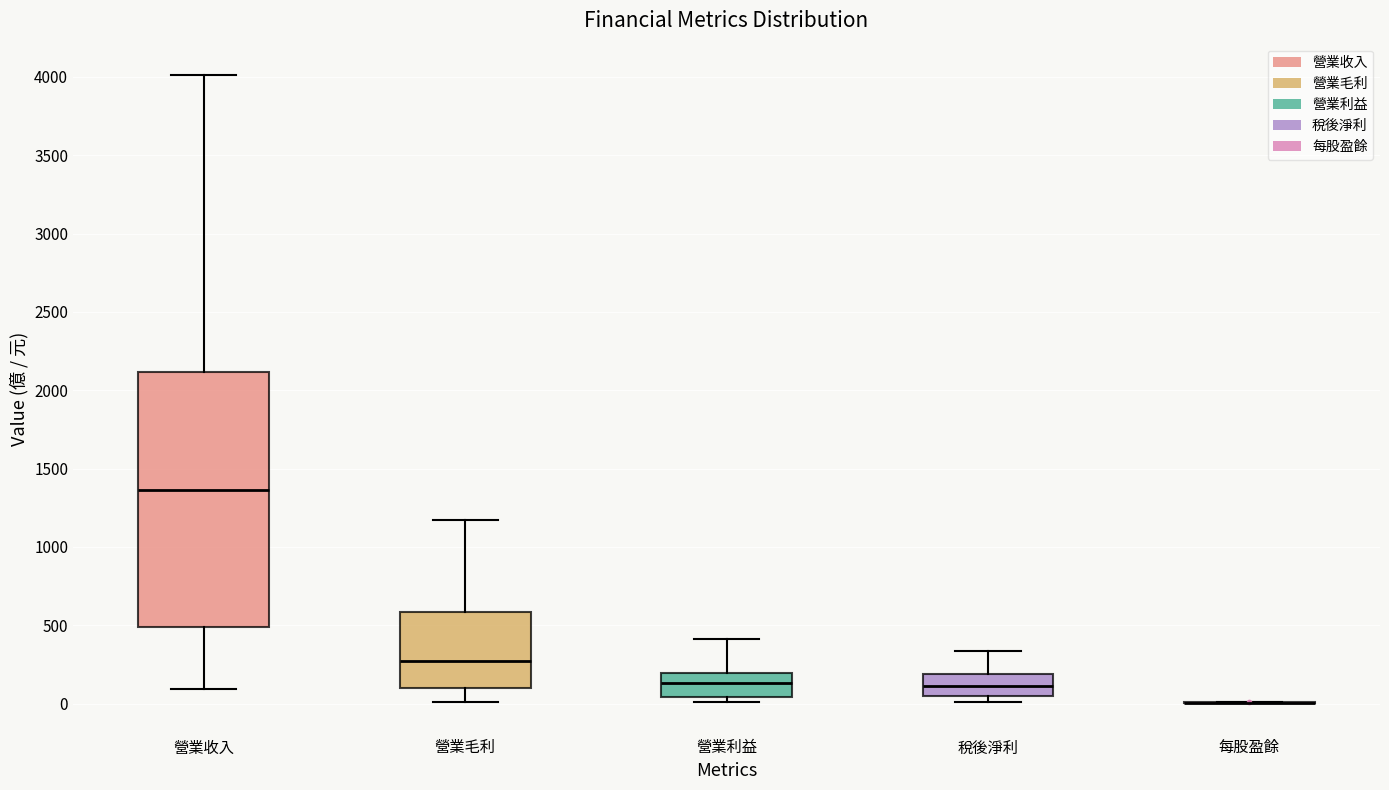

Reading left to right, read every box against the y-axis: the position of its median line, the range the box covers, and the ends of its whiskers. The values are not printed on the chart, so give them approximately, as read against the axis.

營業收入: median 1350, box 500 to 2100, whiskers 100 to 4000
營業毛利: median 250, box 100 to 600, whiskers 0 to 1150
營業利益: median 150, box 50 to 200, whiskers 0 to 400
稅後淨利: median 100, box 50 to 200, whiskers 0 to 350
每股盈餘: box collapsed to a line at 0, whiskers 0 to 0